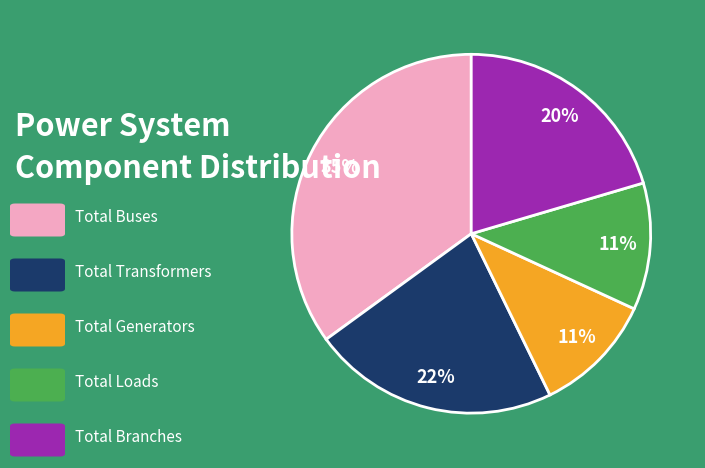

Is there a majority slice in this chart?

No